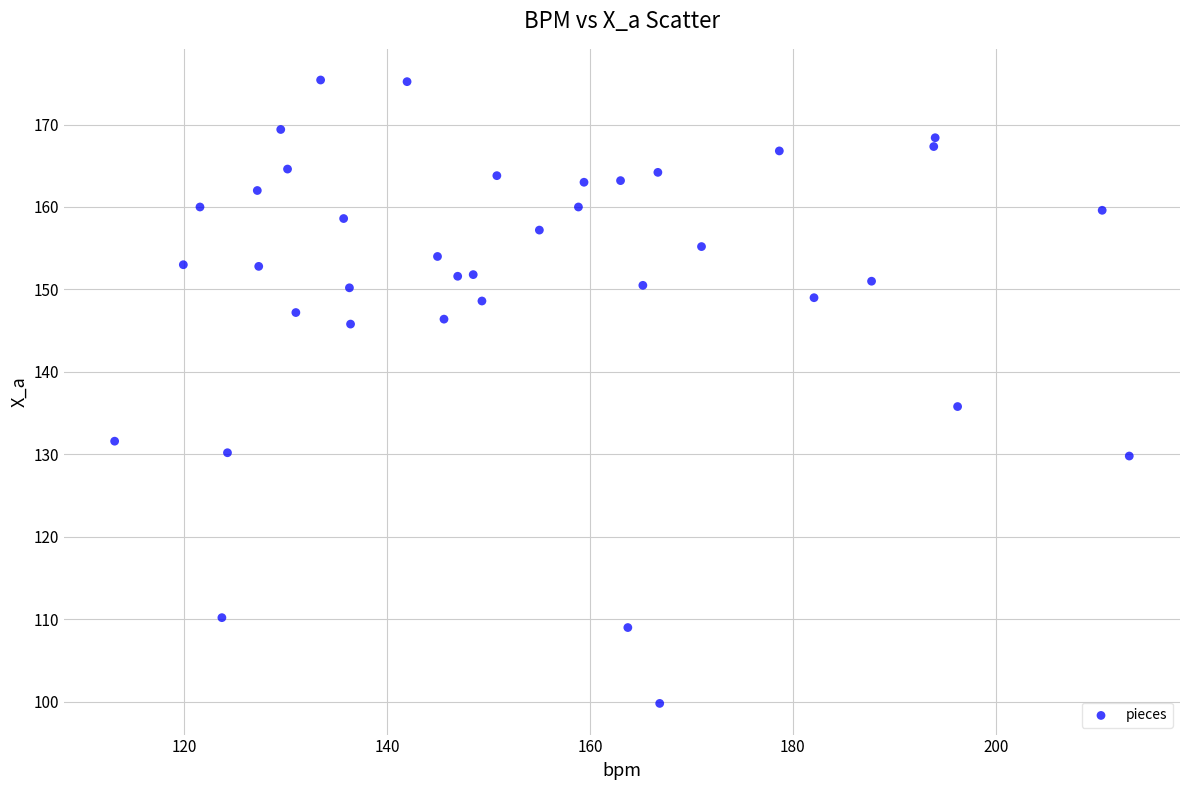

What Y value in the scatter plot is closest to 137?

135.8